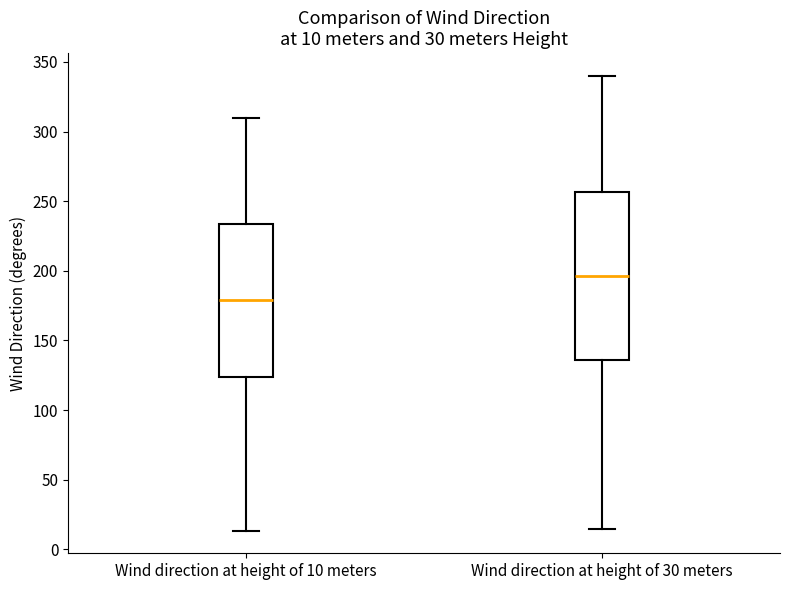

Comparing the boxes themselves (not the whiskers), which one is the tallest?

Wind direction at height of 30 meters